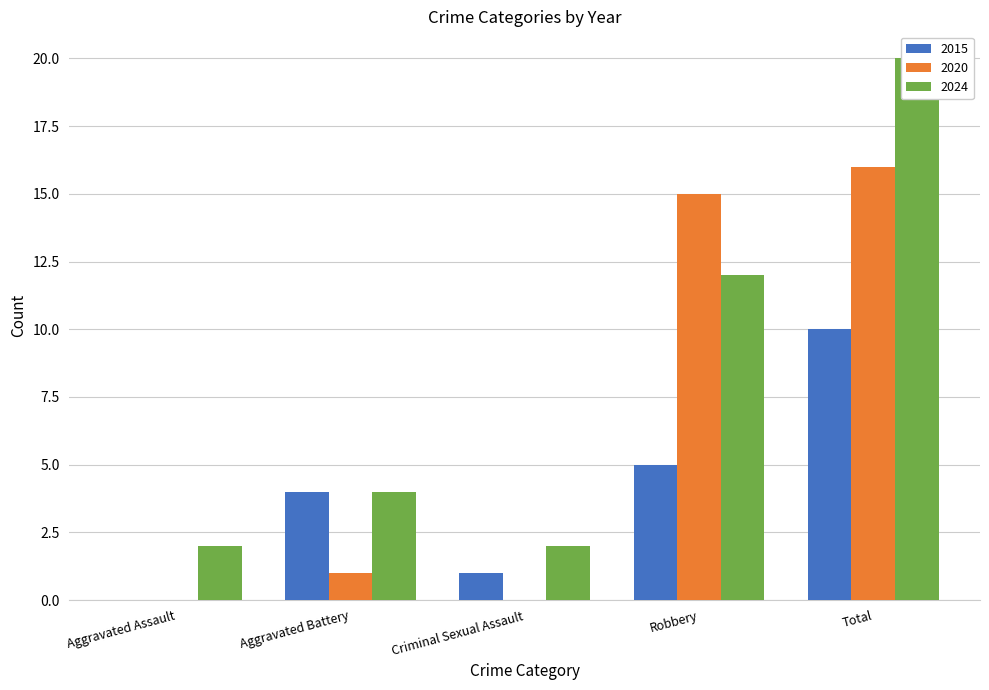

The value of 2024 at Aggravated Battery is 2. True or false?

False